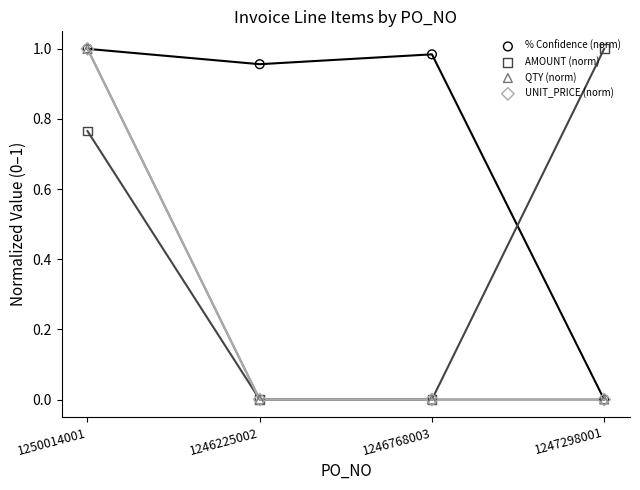

What is the total value across all series at 1247298001?

1.0